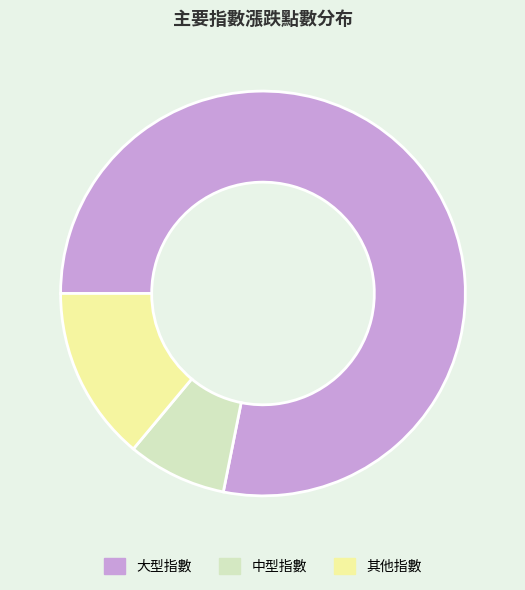

How many segments does this pie chart have?

3